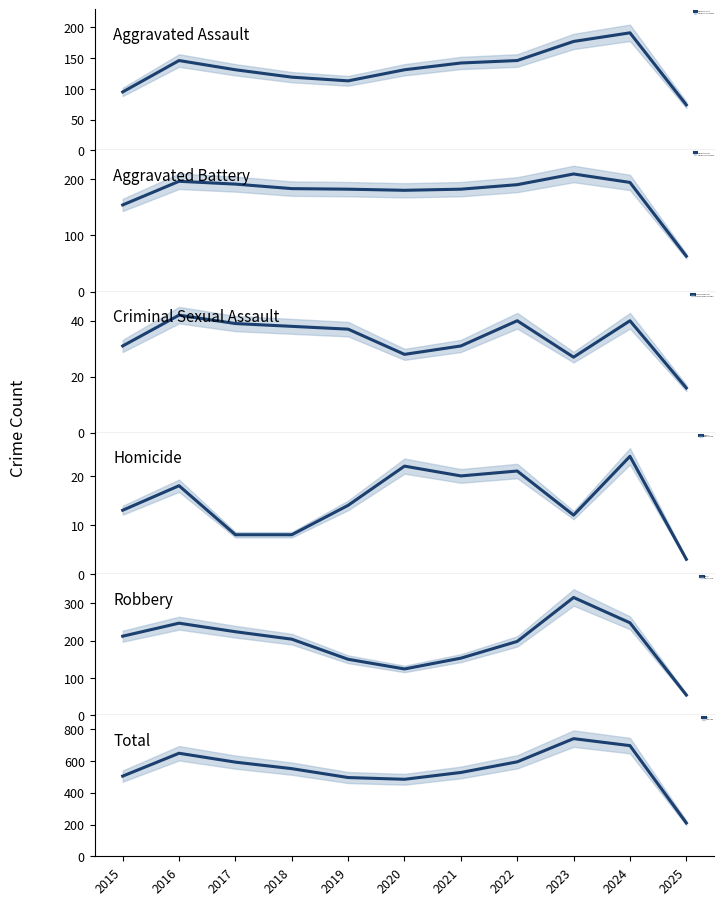

Reading left to right, extract all data points from this chart.

Aggravated Assault: 2015=95	2016=146	2017=131	2018=119	2019=113	2020=131	2021=142	2022=146	2023=177	2024=191	2025=74
Aggravated Battery: 2015=154	2016=196	2017=191	2018=183	2019=182	2020=180	2021=182	2022=190	2023=209	2024=194	2025=63
Criminal Sexual Assault: 2015=31	2016=42	2017=39	2018=38	2019=37	2020=28	2021=31	2022=40	2023=27	2024=40	2025=16
Homicide: 2015=13	2016=18	2017=8	2018=8	2019=14	2020=22	2021=20	2022=21	2023=12	2024=24	2025=3
Robbery: 2015=212	2016=247	2017=224	2018=204	2019=150	2020=124	2021=153	2022=198	2023=316	2024=248	2025=54
Total: 2015=505	2016=649	2017=593	2018=552	2019=496	2020=485	2021=528	2022=595	2023=741	2024=697	2025=210